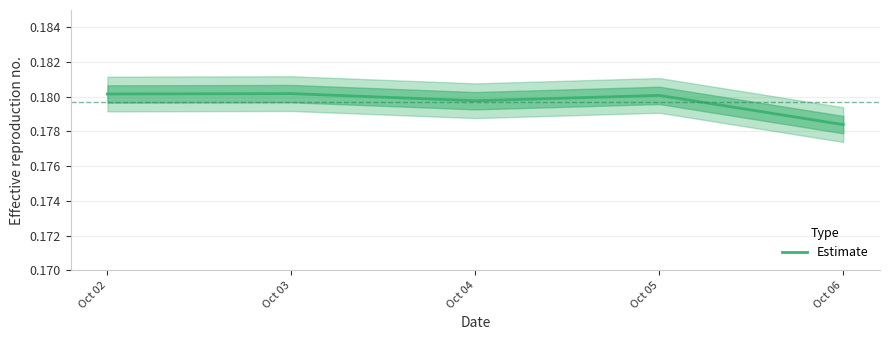

How many series are shown in this chart?

1